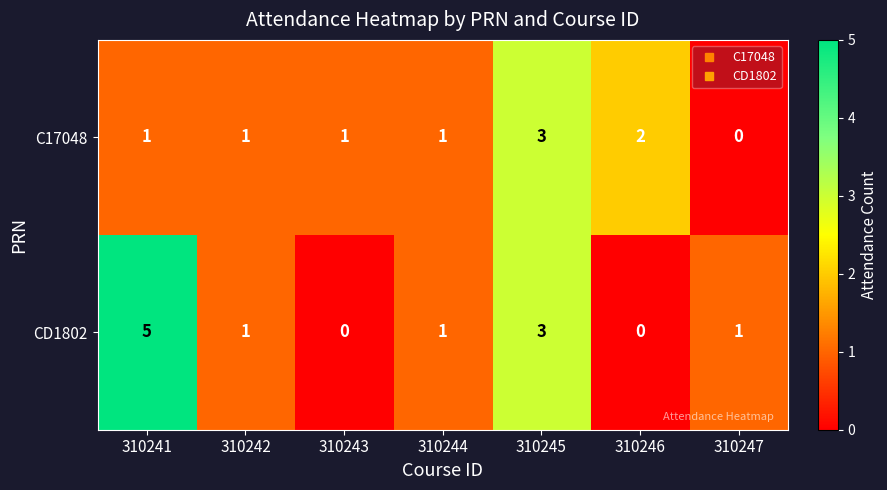

What is the difference between the maximum and minimum values in the CD1802 series?

5